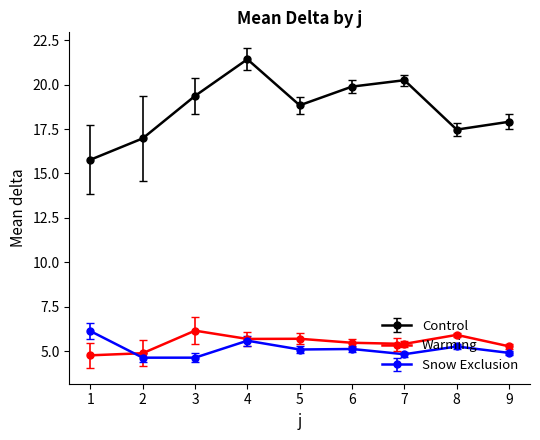

Which series has the largest total across all categories?

Control